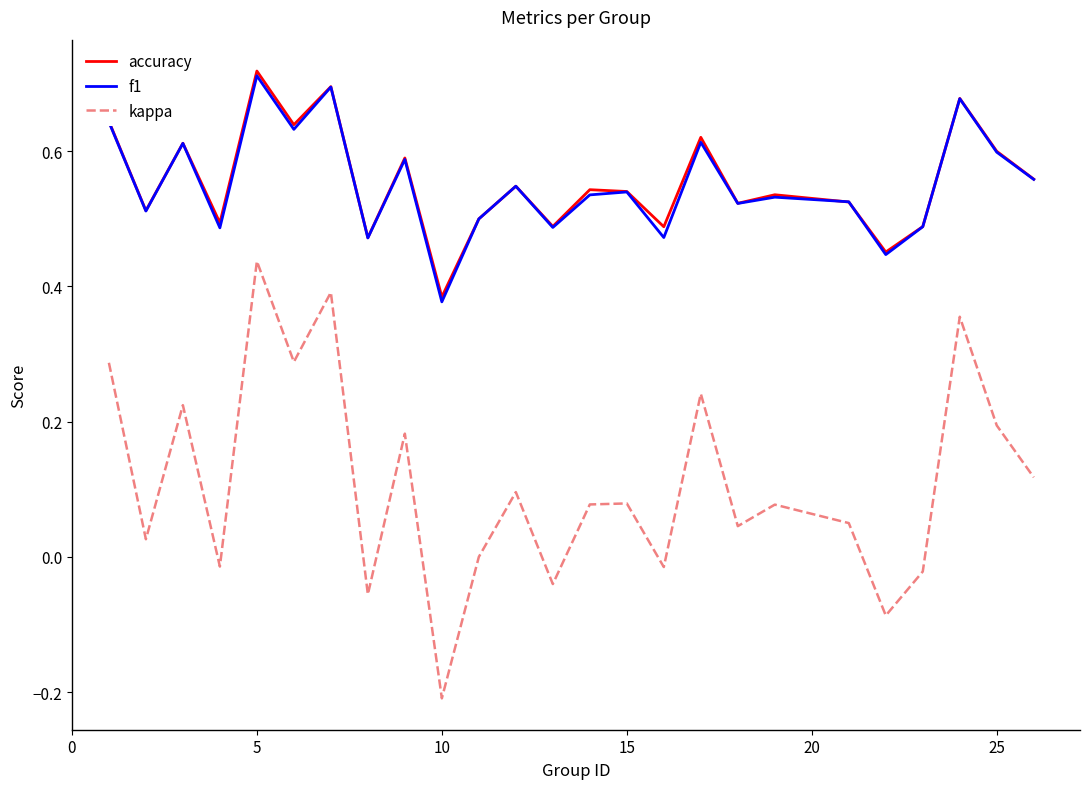

True or false: kappa and f1 cross at least once.

False